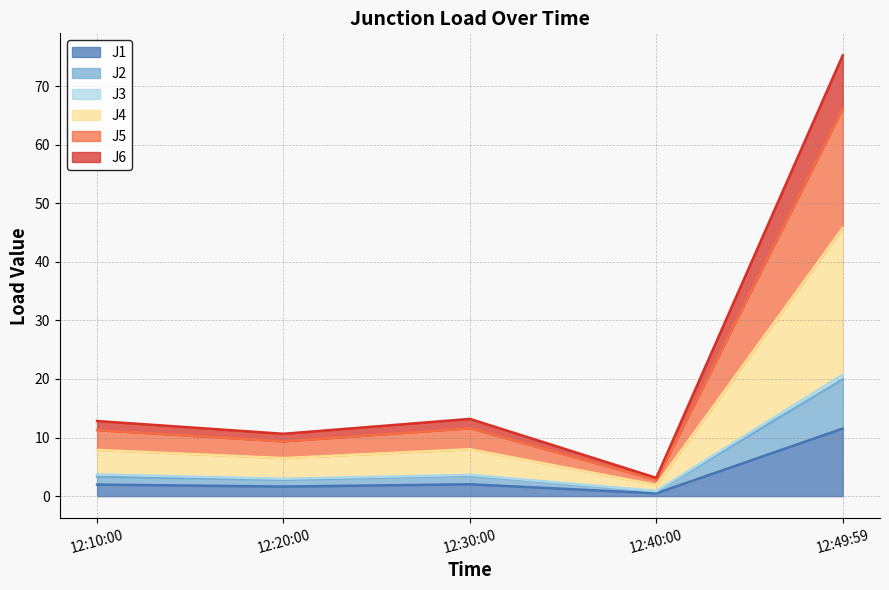

What is the highest value of the J1 series?

11.5